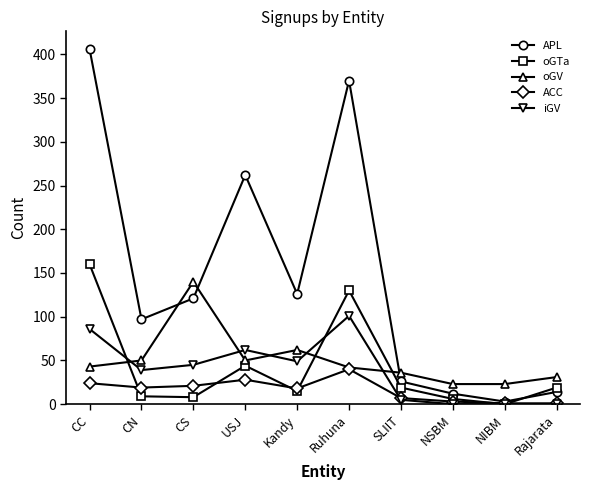

What is the label of the 9th point from the right?

CN